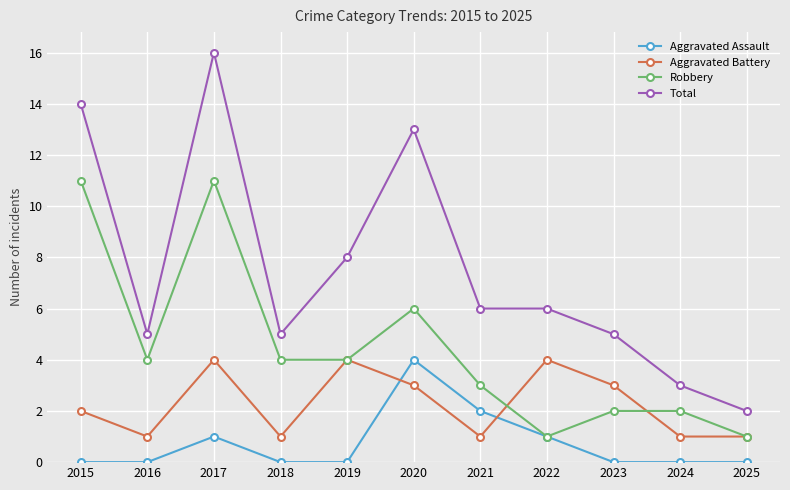

Reading left to right, list all the values displayed in this chart.

Aggravated Assault: 2015=0	2016=0	2017=1	2018=0	2019=0	2020=4	2021=2	2022=1	2023=0	2024=0	2025=0
Aggravated Battery: 2015=2	2016=1	2017=4	2018=1	2019=4	2020=3	2021=1	2022=4	2023=3	2024=1	2025=1
Robbery: 2015=11	2016=4	2017=11	2018=4	2019=4	2020=6	2021=3	2022=1	2023=2	2024=2	2025=1
Total: 2015=14	2016=5	2017=16	2018=5	2019=8	2020=13	2021=6	2022=6	2023=5	2024=3	2025=2